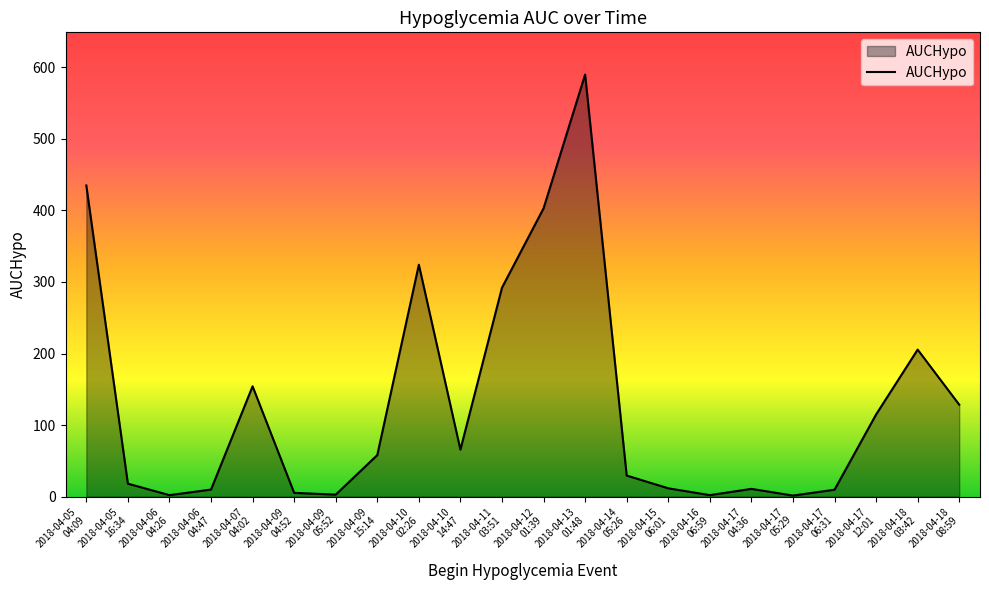

What is the maximum value shown in the chart?

589.8